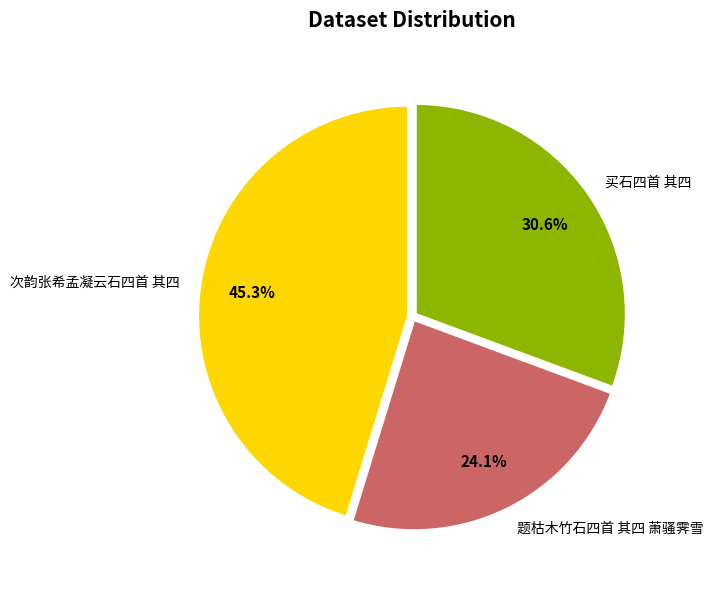

What is the total percentage of 买石四首 其四 and 次韵张希孟凝云石四首 其四?

75.9%